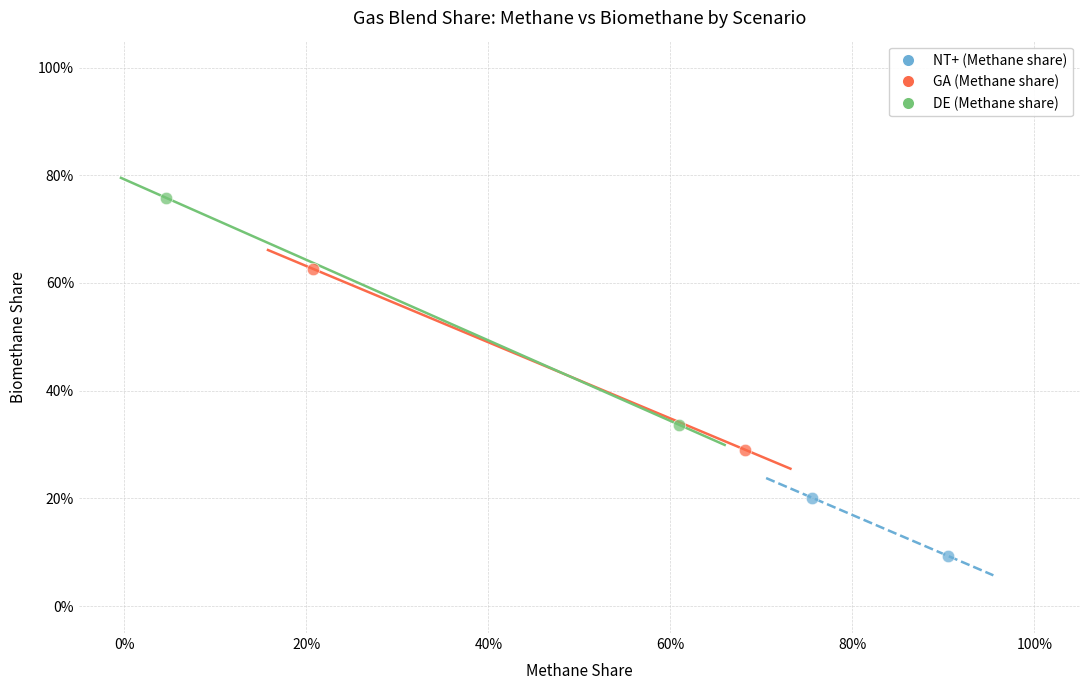

Which series reaches the minimum Y coordinate?

NT+ (Methane share)